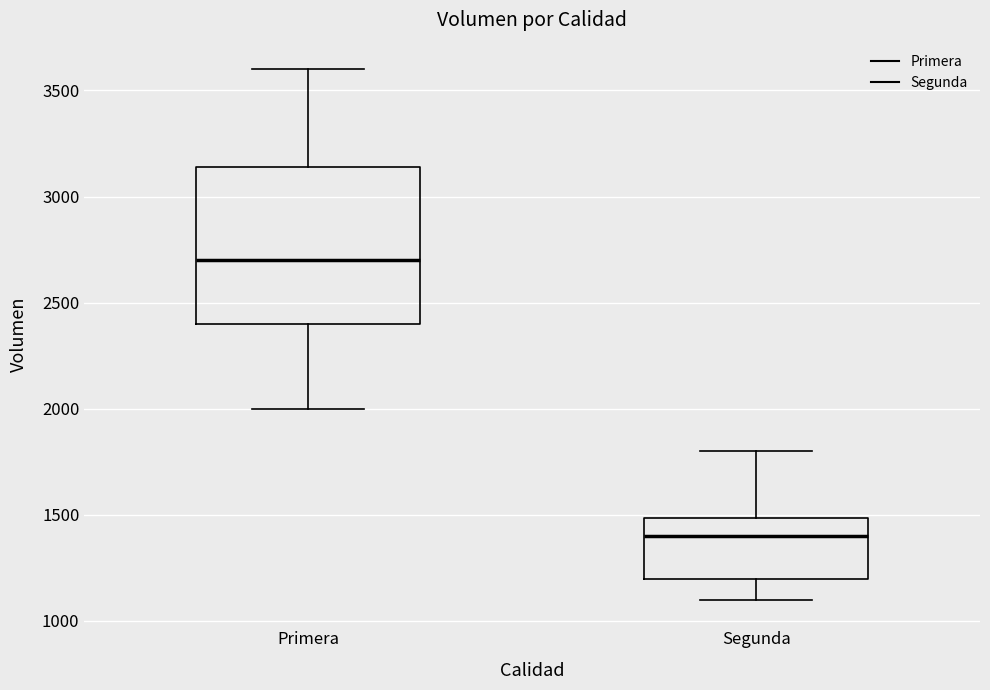

Reading left to right, transcribe this box plot: for each box, give where its median line is, the range the box spans, and where its two whiskers end, as read against the y-axis. The values are not printed on the chart, so give them approximately, as read against the axis.

Primera: median 2700, box 2400 to 3150, whiskers 2000 to 3600
Segunda: median 1400, box 1200 to 1500, whiskers 1100 to 1800